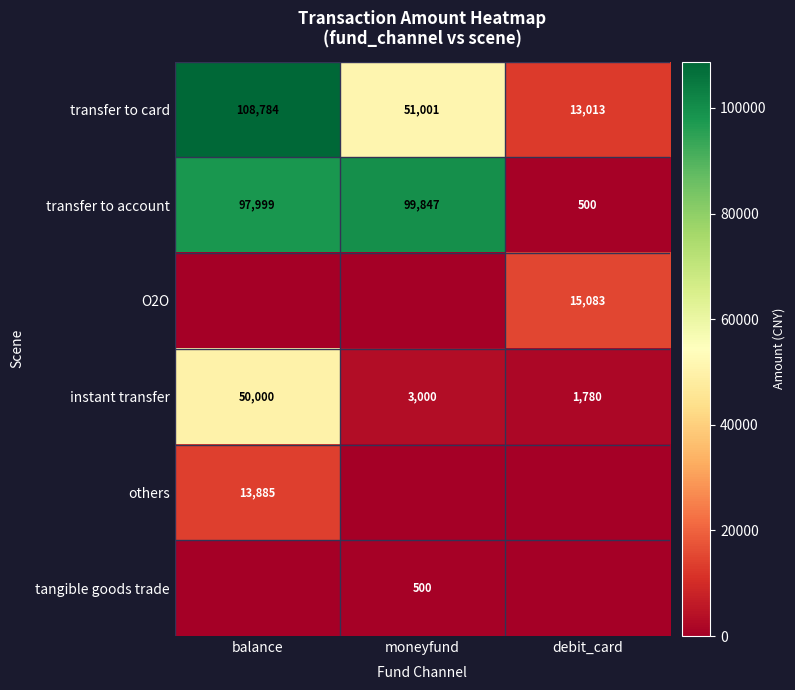

Read the transfer to card value at debit_card.

13013